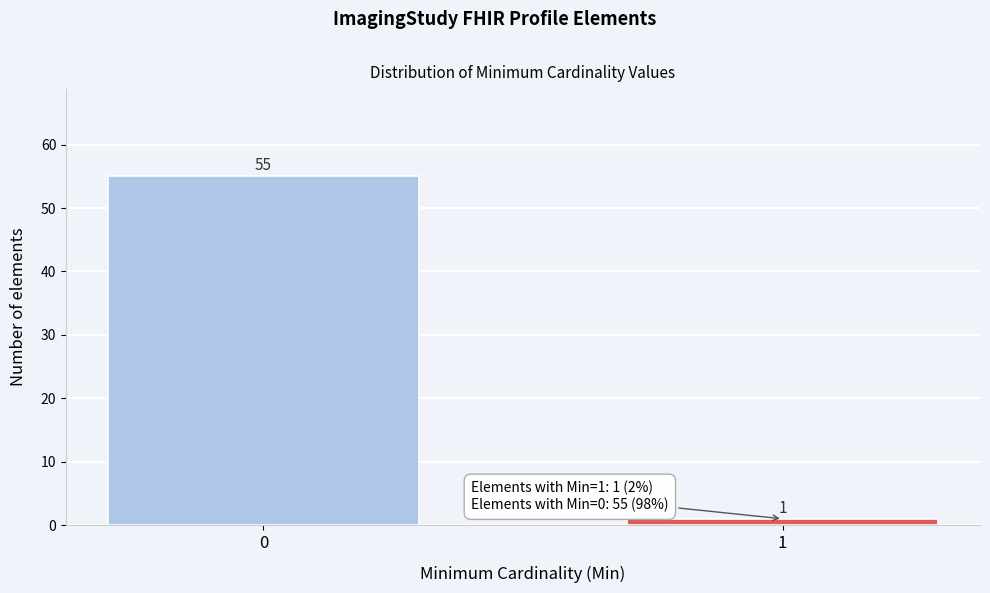

Reading left to right, extract all data points from this chart.

55	1